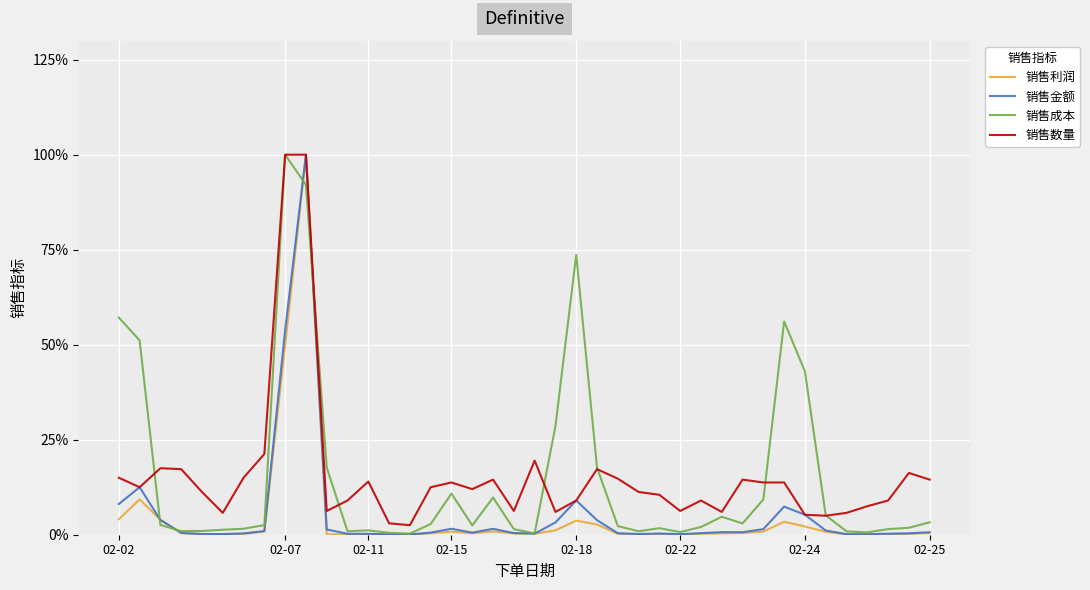

How many lines are shown in the chart?

4